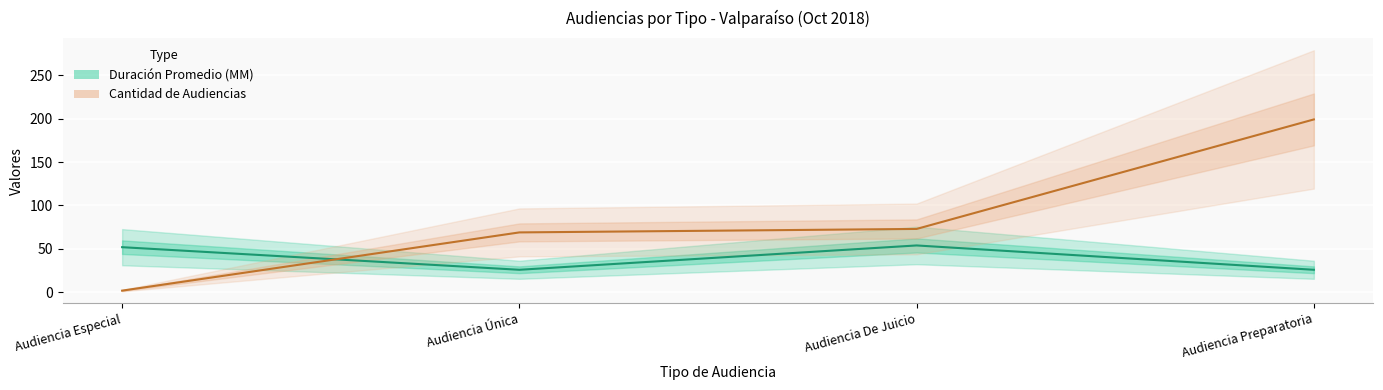

The Cantidad de Audiencias series shows 1 at Audiencia Especial. True or false?

False